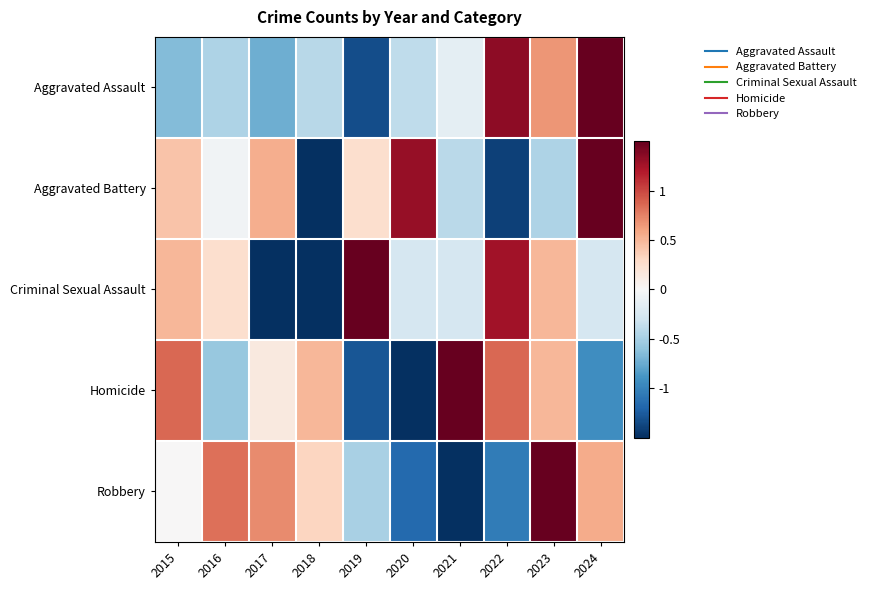

Reading left to right, transcribe all the data shown in this chart.

Aggravated Assault: 2015=-0.6	2016=-0.5	2017=-0.7	2018=-0.4	2019=-1.3	2020=-0.4	2021=-0.1	2022=1.3	2023=0.7	2024=2.1
Aggravated Battery: 2015=0.4	2016=-0.0	2017=0.5	2018=-1.8	2019=0.2	2020=1.3	2021=-0.4	2022=-1.4	2023=-0.5	2024=1.5
Criminal Sexual Assault: 2015=0.5	2016=0.3	2017=-1.8	2018=-1.5	2019=1.5	2020=-0.3	2021=-0.3	2022=1.3	2023=0.5	2024=-0.3
Homicide: 2015=0.9	2016=-0.6	2017=0.1	2018=0.5	2019=-1.3	2020=-1.6	2021=1.6	2022=0.9	2023=0.5	2024=-0.9
Robbery: 2015=0.0	2016=0.8	2017=0.7	2018=0.3	2019=-0.5	2020=-1.2	2021=-1.5	2022=-1.0	2023=1.8	2024=0.6